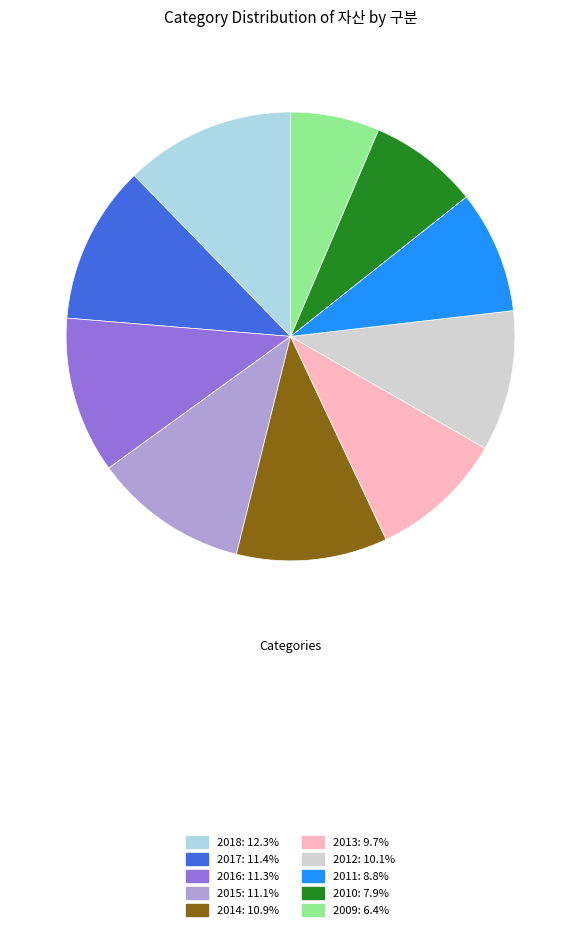

Between 2010 and 2014, which is larger?

2014